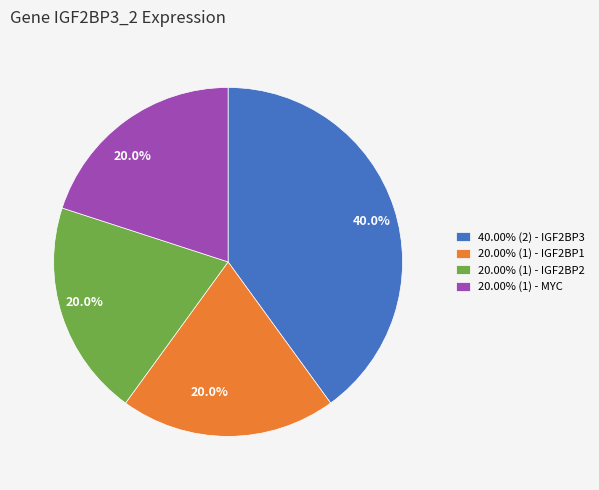

Is there a majority slice in this chart?

No